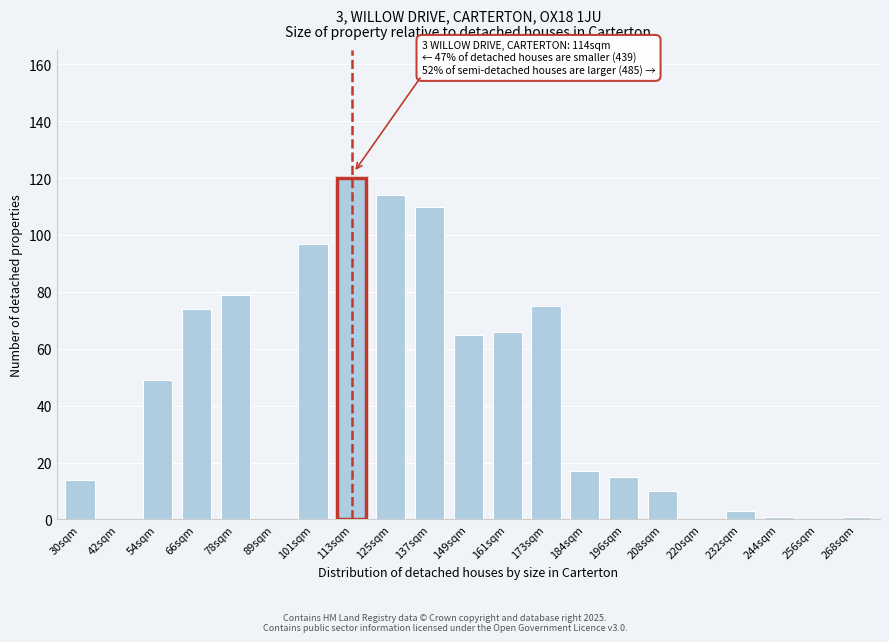

Reading left to right, extract all data points from this chart.

30sqm=14	42sqm=0	54sqm=49	66sqm=74	78sqm=79	89sqm=0	101sqm=97	113sqm=120	125sqm=114	137sqm=110	149sqm=65	161sqm=66	173sqm=75	184sqm=17	196sqm=15	208sqm=10	220sqm=0	232sqm=3	244sqm=1	256sqm=0	268sqm=1